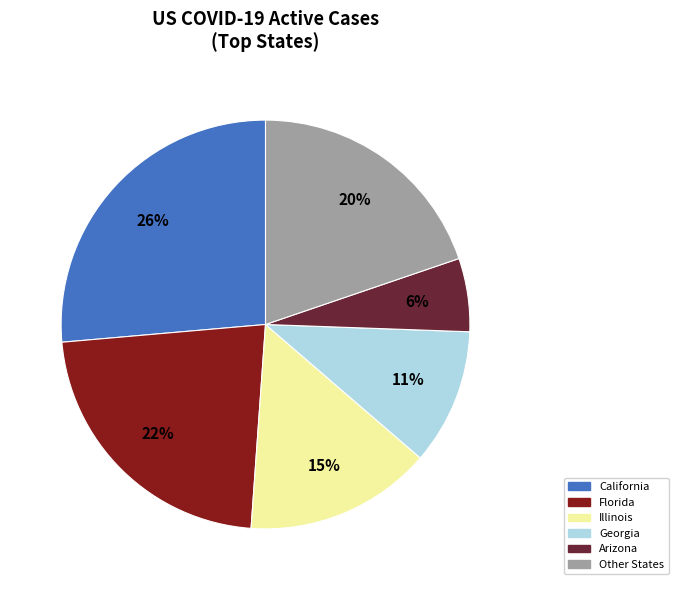

To the nearest percent, what is the average slice percentage?

17%